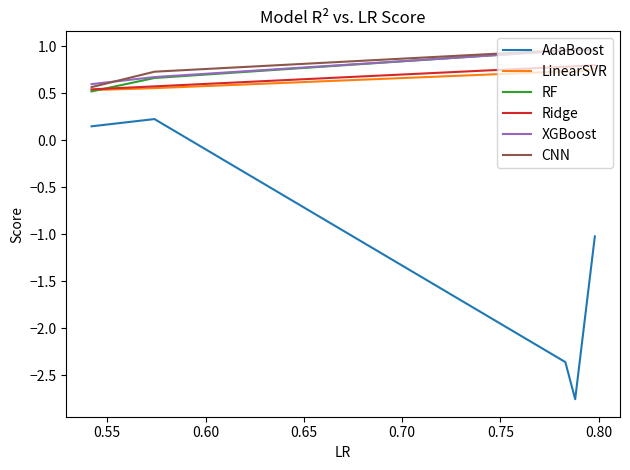

True or false: CNN and AdaBoost cross at least once.

False